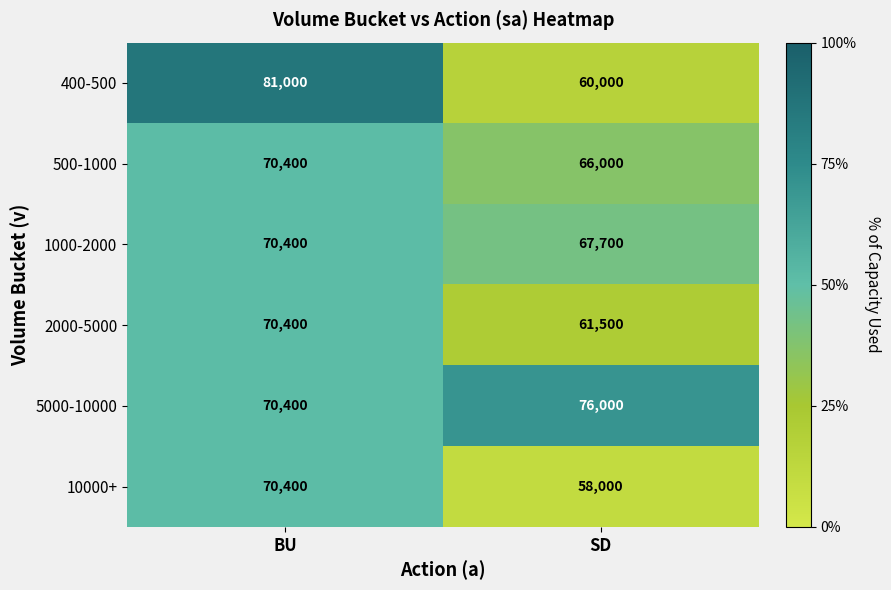

Read the 5000-10000 value at BU.

70400